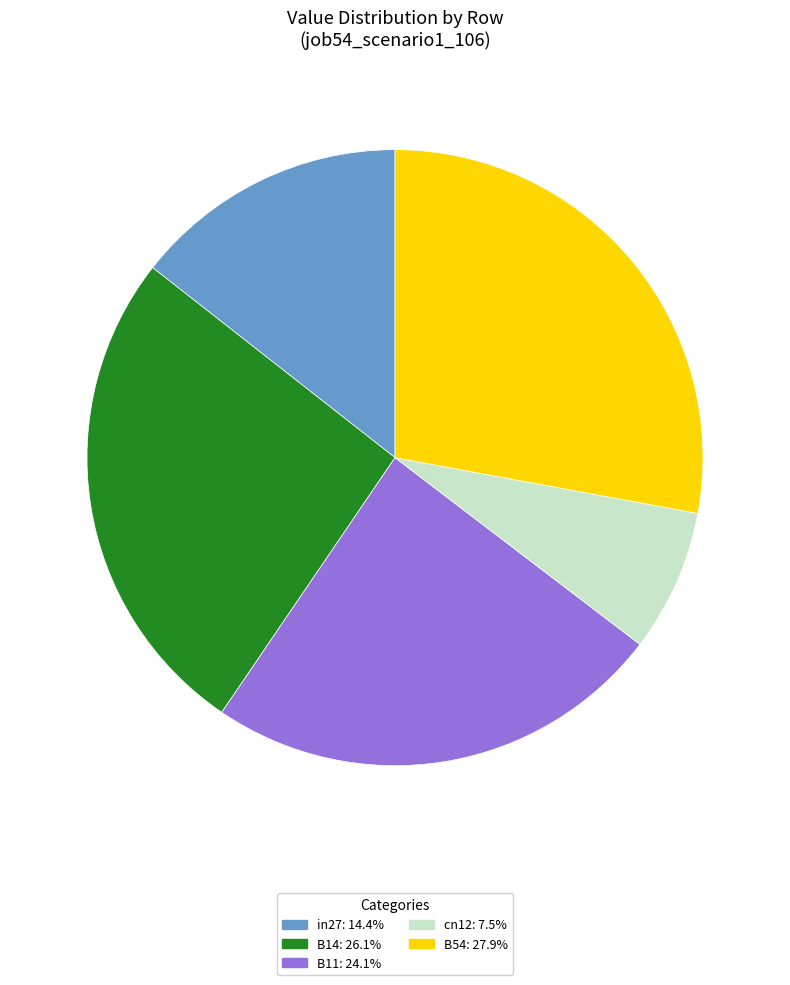

Rank the categories by value from lowest to highest.

cn12, in27, B11, B14, B54